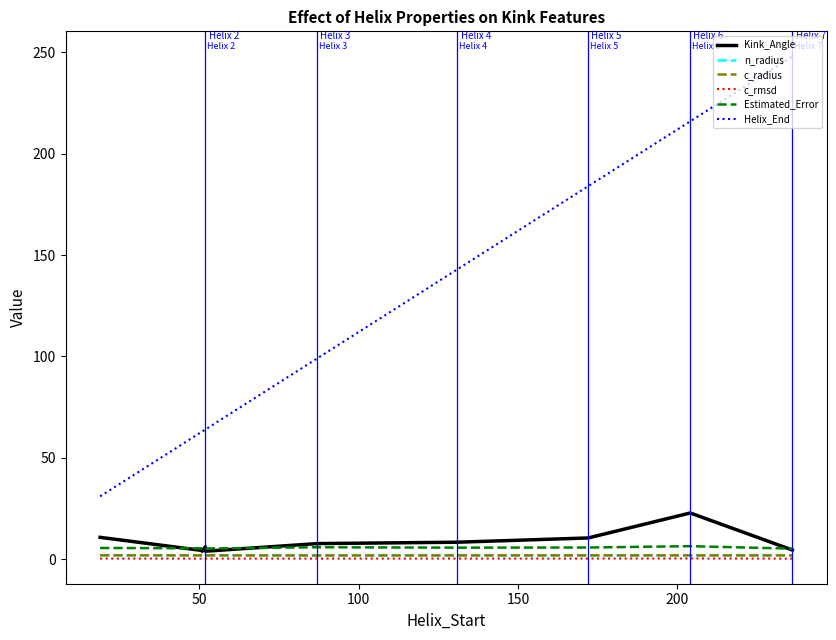

True or false: n_radius has more than 2 points higher than both neighbors.

False